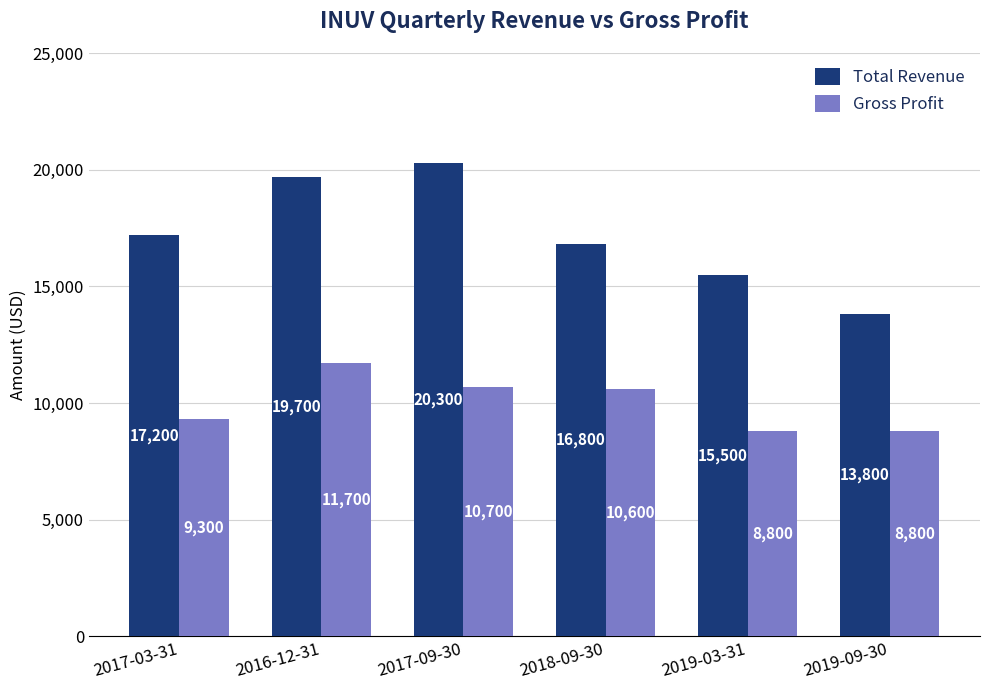

True or false: Gross Profit has a value of 12667 at 2019-03-31.

False